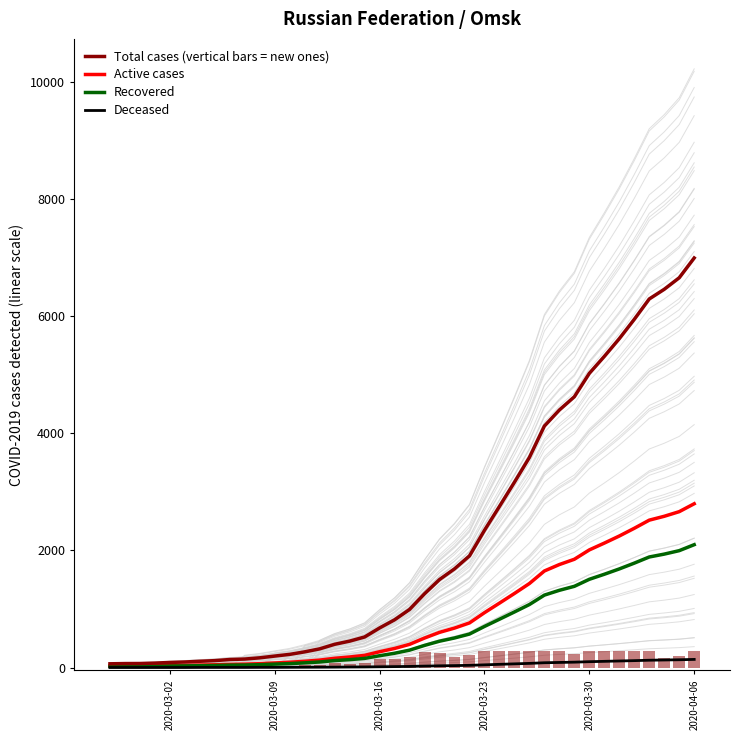

How many values in the Total cases (vertical bars = new ones) series are below 992?

20